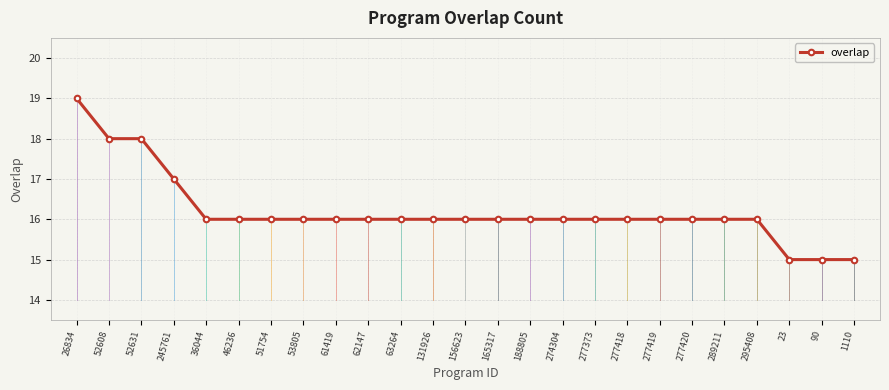

What is the difference between the second highest and minimum values?

3